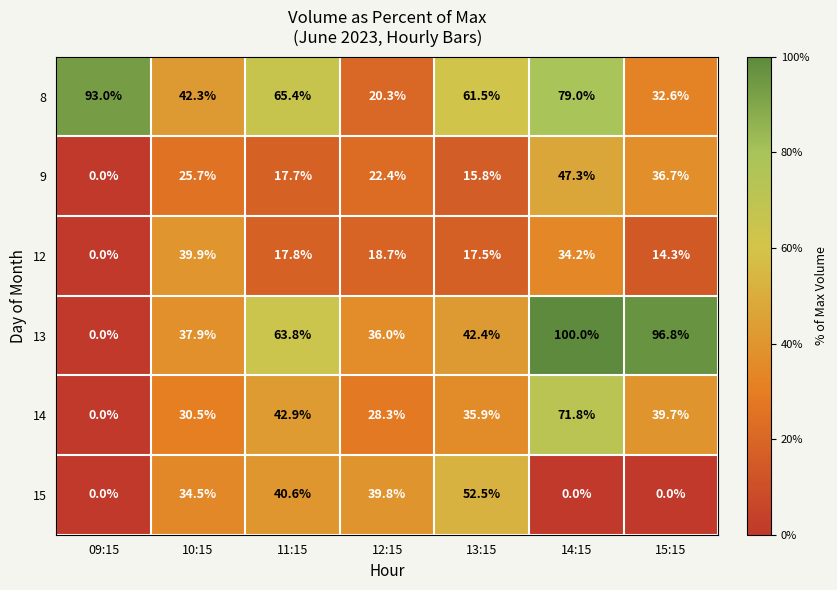

What is the spread (max minus min) of values at 10:15?

16.6